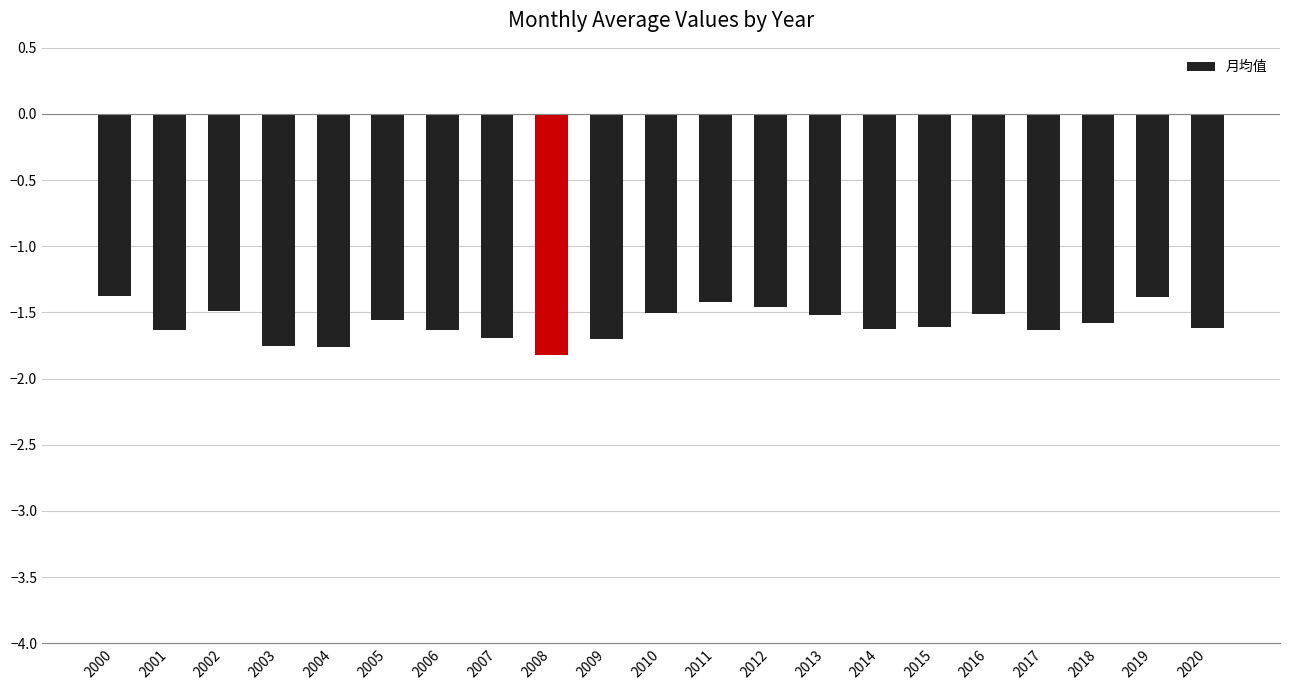

What is the sum of the values at 2000 and 2003?

-3.1